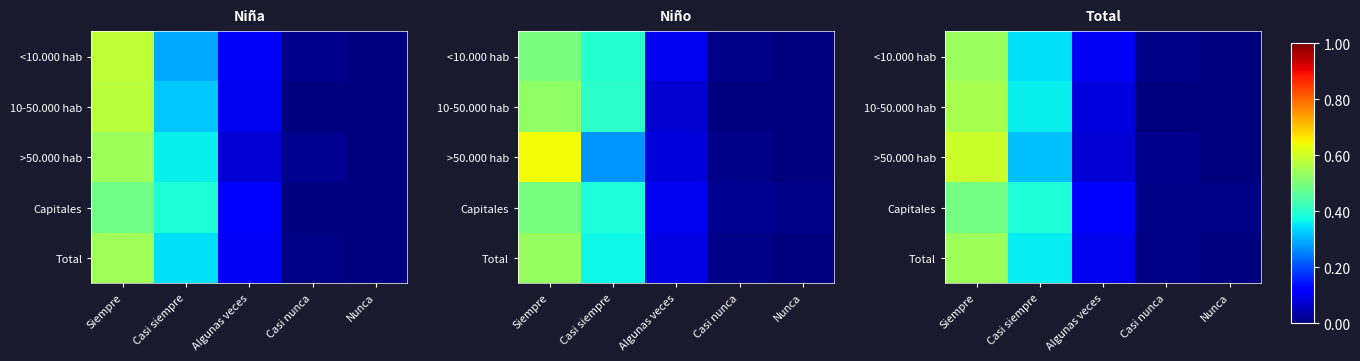

At which category does the chart reach its minimum across all series?

Nunca